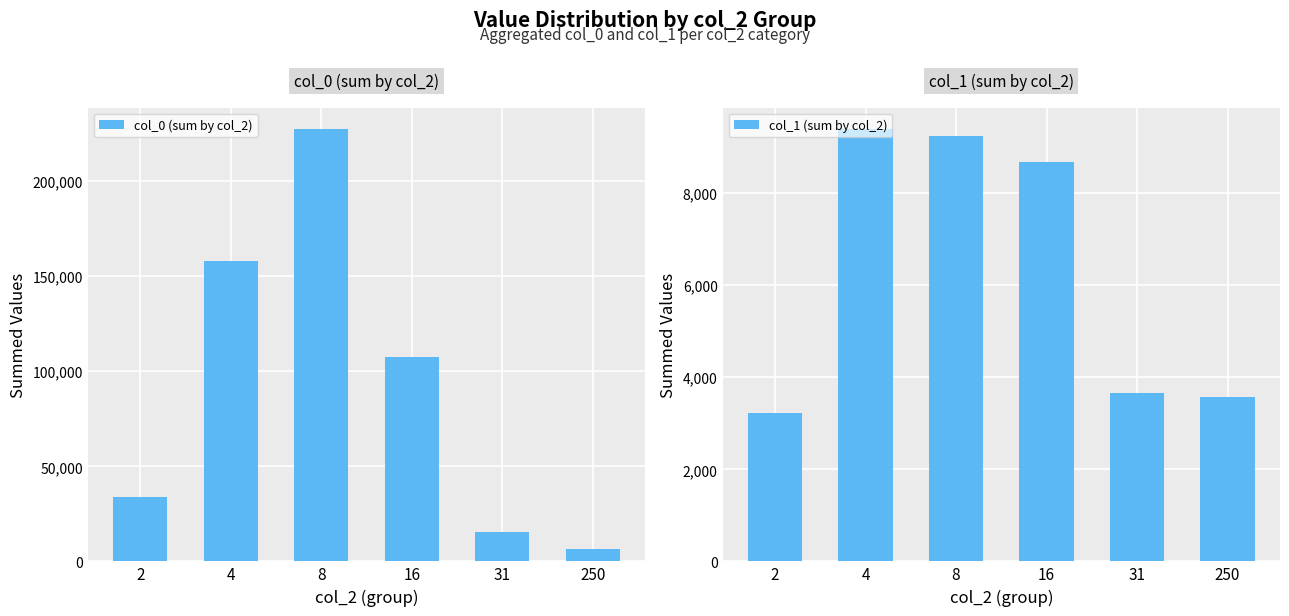

Is it true that col_0 (sum by col_2) equals 227266 at 8?

True